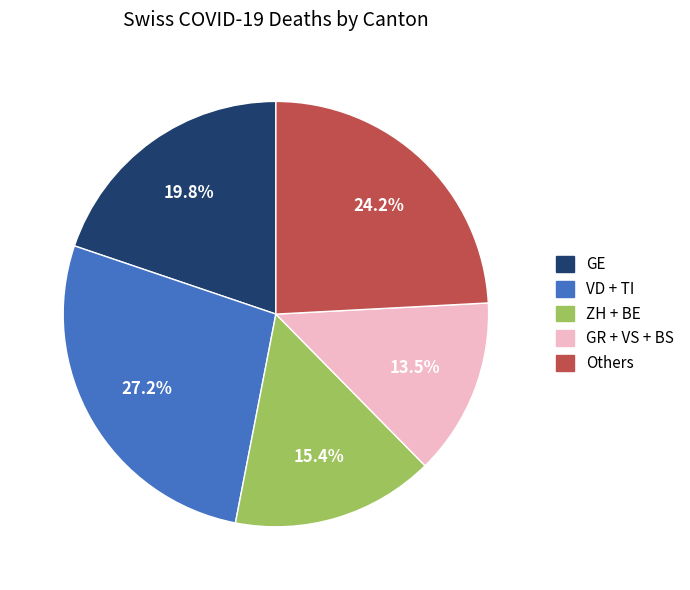

Is there any slice that represents more than half of the pie?

No